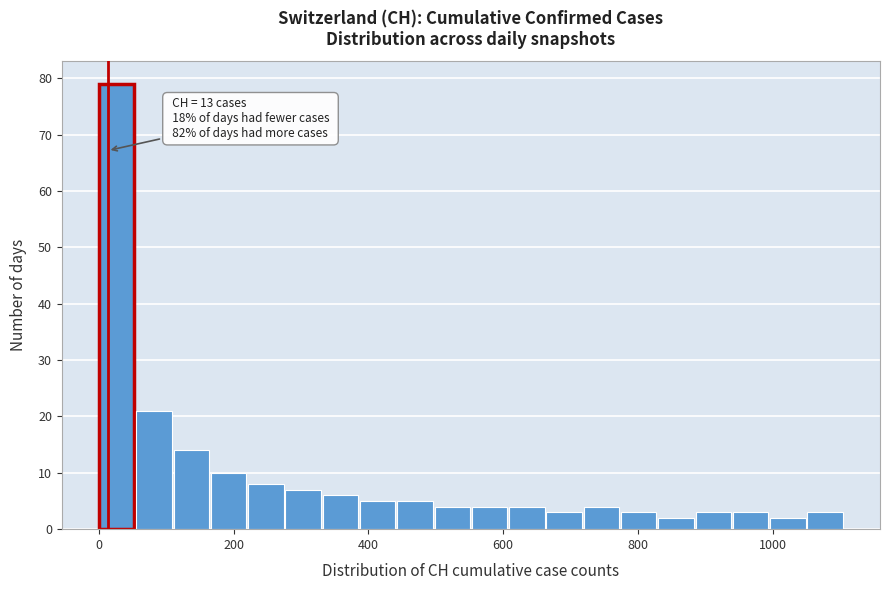

Around what value on the x-axis is the tallest bar? Give the approximate position of its centre, as read against the axis.

20